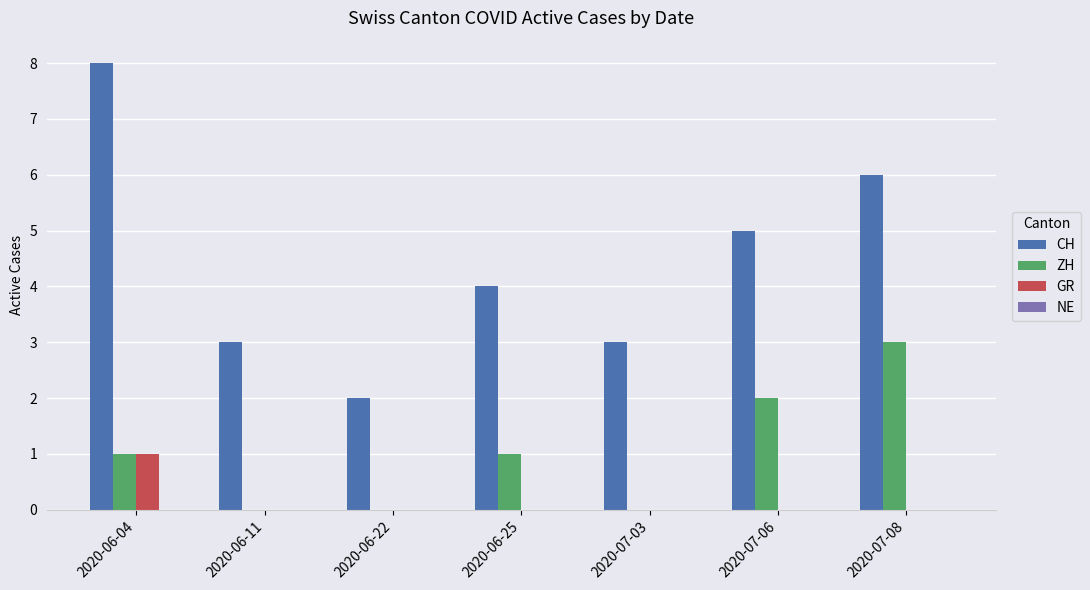

Reading left to right, extract all data points from this chart.

CH: 2020-06-04=8	2020-06-11=3	2020-06-22=2	2020-06-25=4	2020-07-03=3	2020-07-06=5	2020-07-08=6
ZH: 2020-06-04=1	2020-06-11=0	2020-06-22=0	2020-06-25=1	2020-07-03=0	2020-07-06=2	2020-07-08=3
GR: 2020-06-04=1	2020-06-11=0	2020-06-22=0	2020-06-25=0	2020-07-03=0	2020-07-06=0	2020-07-08=0